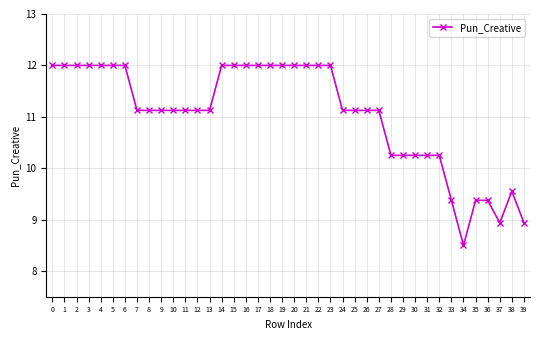

Which has a higher value, 38 or 24?

24